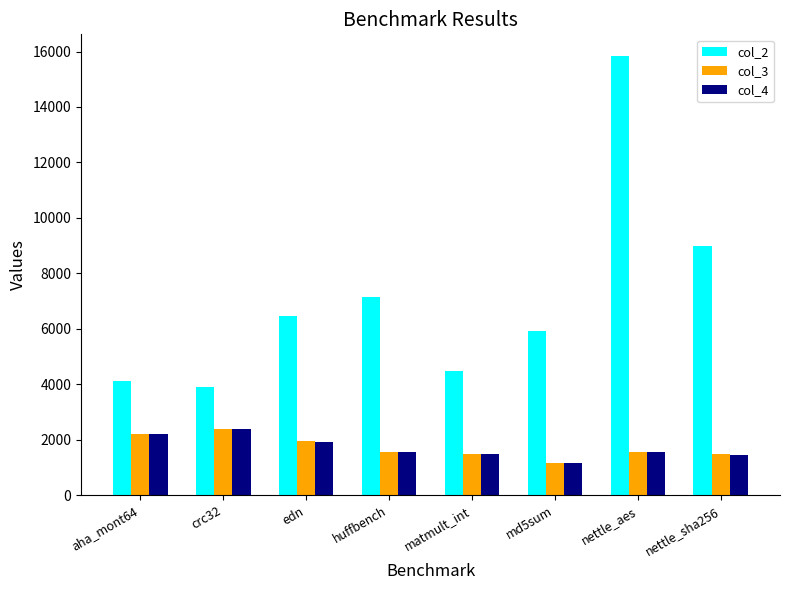

What is the maximum value for col_4?

2370